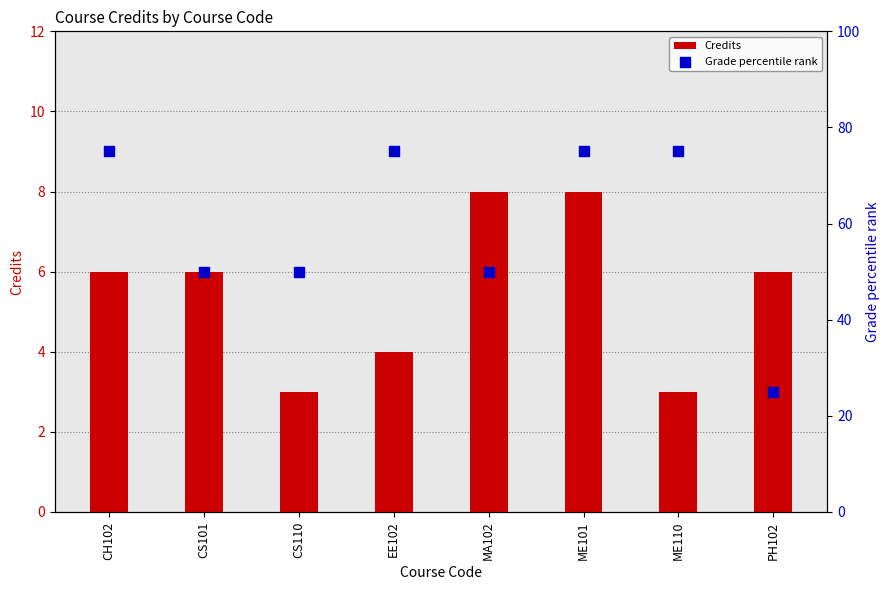

What is the total value across all series at ME110?

78